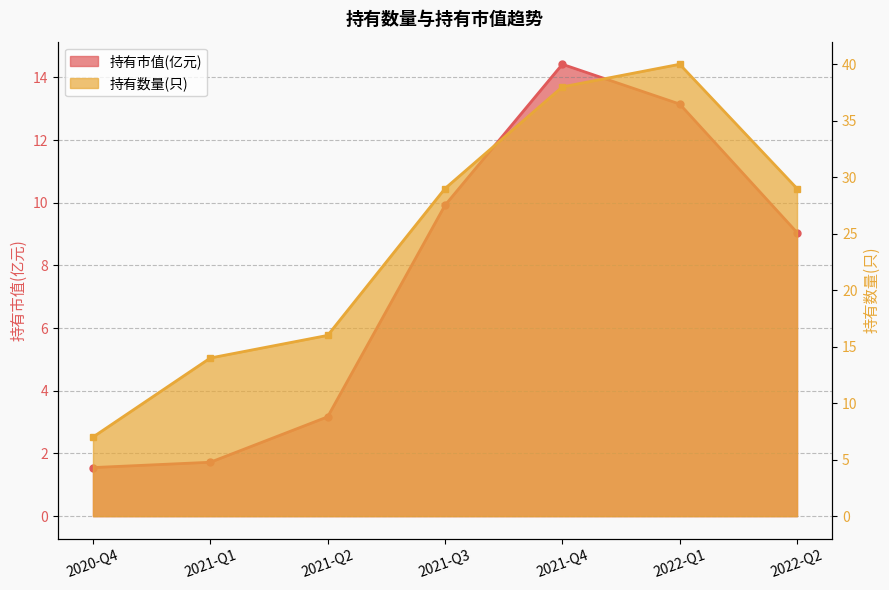

Which has a higher value, 2022-Q2 or 2022-Q1?

2022-Q1